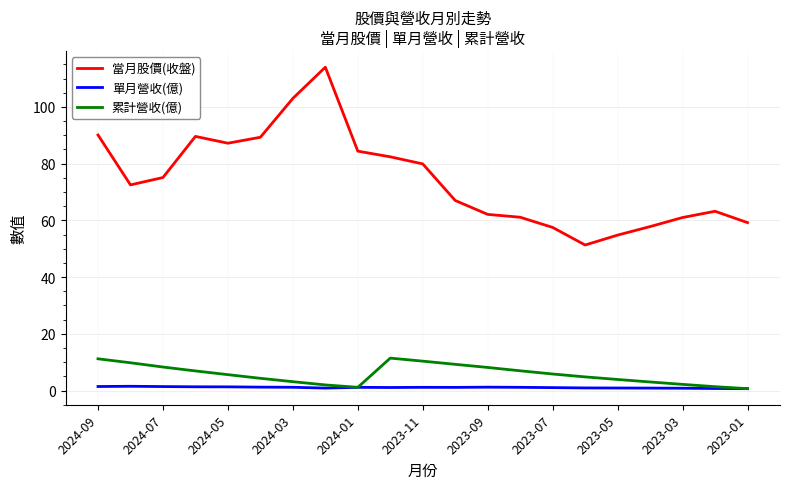

Does the chart have visible grid lines?

Yes